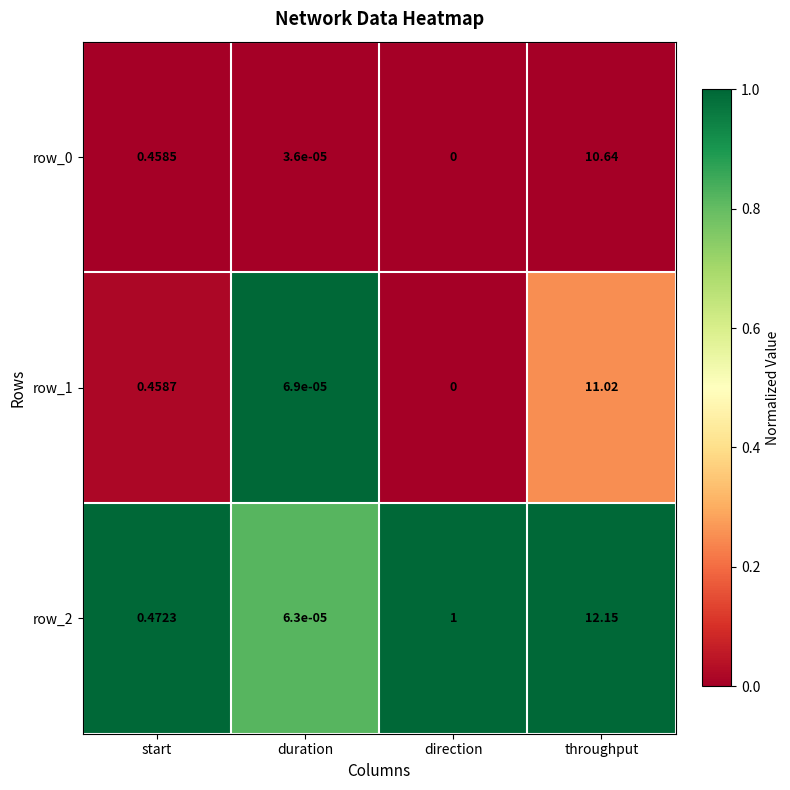

At which label is row_2 closest to 6?

direction